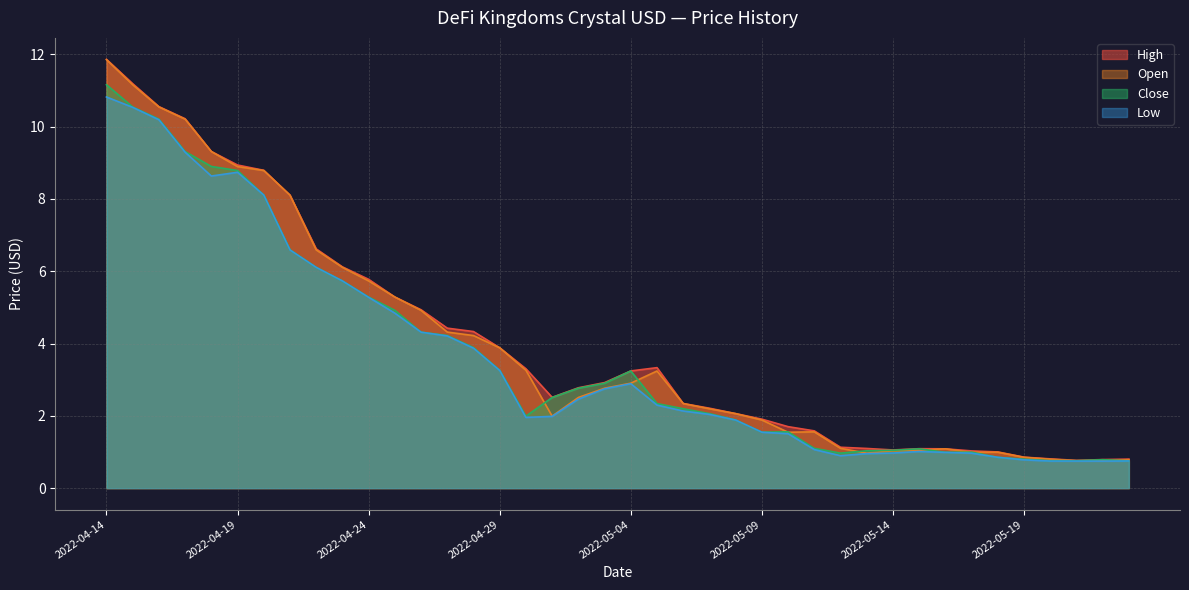

What are all the series names shown in the legend?

High, Open, Close, Low